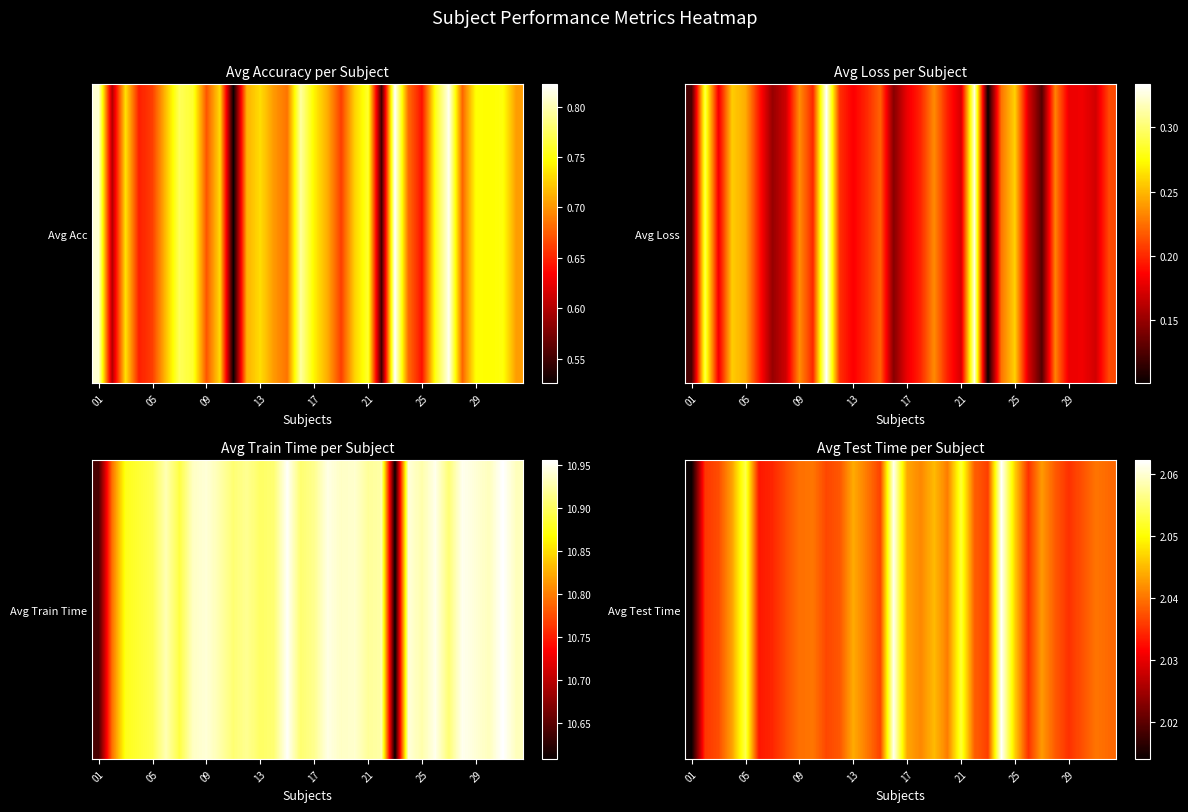

Which category has the highest value across all series?

23